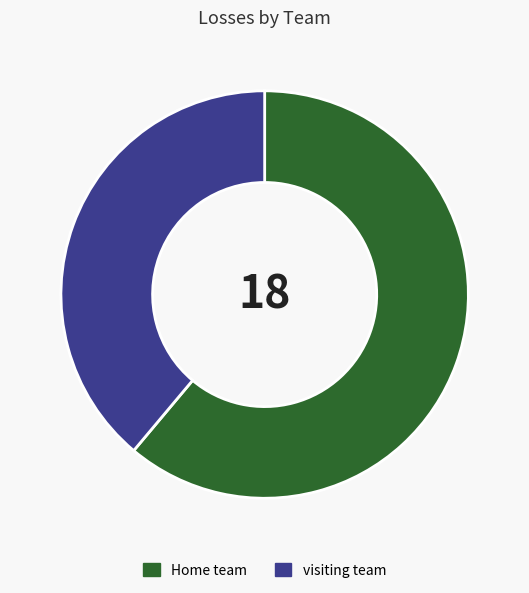

Rank the categories by value from highest to lowest.

Home team, visiting team